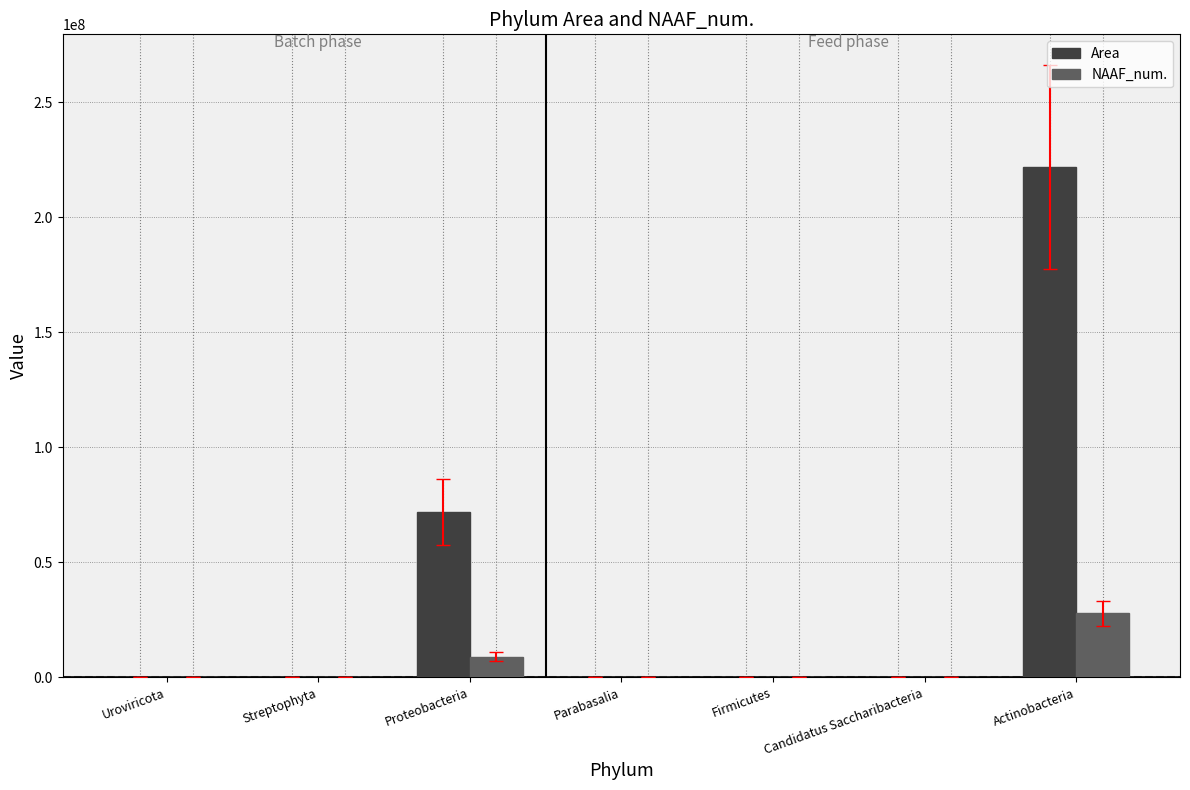

At which category is the sum across all series the highest?

Actinobacteria